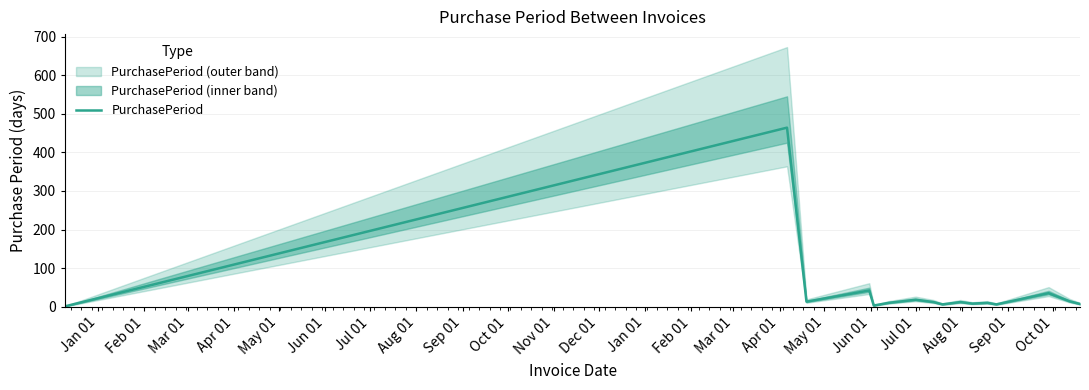

What is the average value?

40